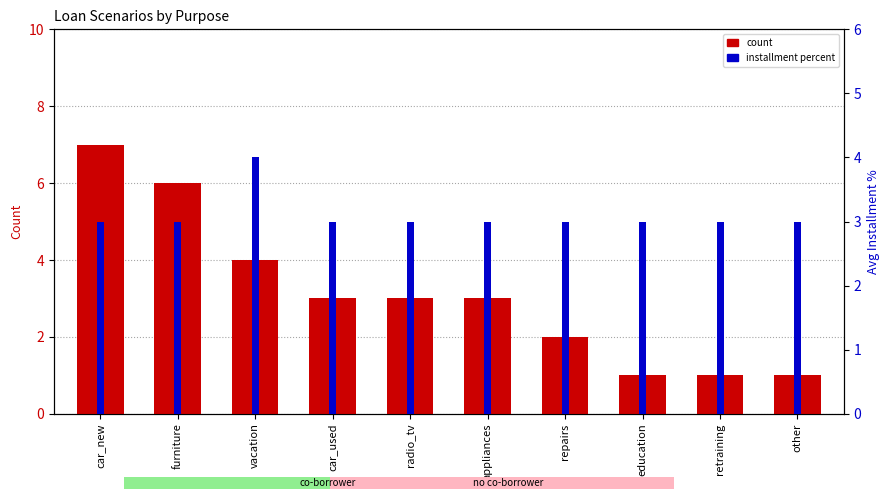

Read the installment percent value at radio_tv.

3